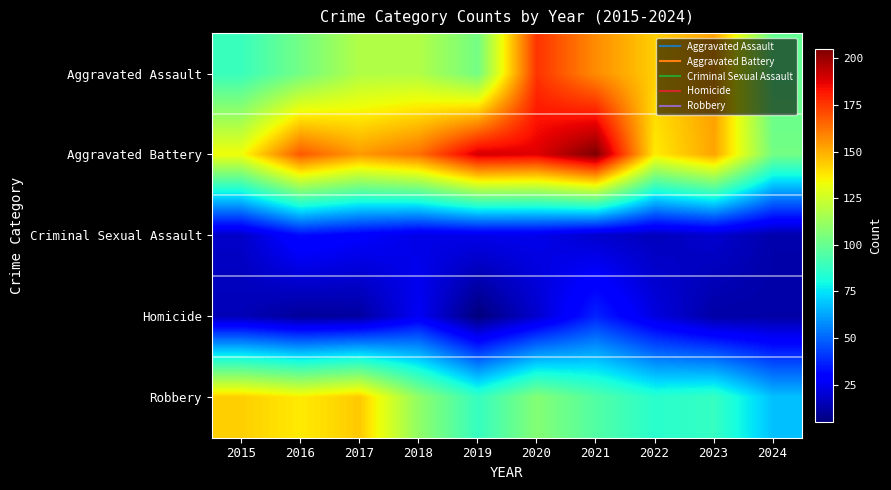

Reading left to right, extract all data points from this chart.

Aggravated Assault: 2015=89	2016=103	2017=118	2018=118	2019=103	2020=176	2021=157	2022=143	2023=153	2024=99
Aggravated Battery: 2015=133	2016=168	2017=154	2018=163	2019=190	2020=188	2021=205	2022=137	2023=152	2024=103
Criminal Sexual Assault: 2015=18	2016=32	2017=28	2018=23	2019=24	2020=24	2021=19	2022=16	2023=19	2024=13
Homicide: 2015=15	2016=10	2017=11	2018=26	2019=5	2020=19	2021=37	2022=22	2023=12	2024=12
Robbery: 2015=143	2016=137	2017=144	2018=110	2019=88	2020=107	2021=95	2022=85	2023=88	2024=68